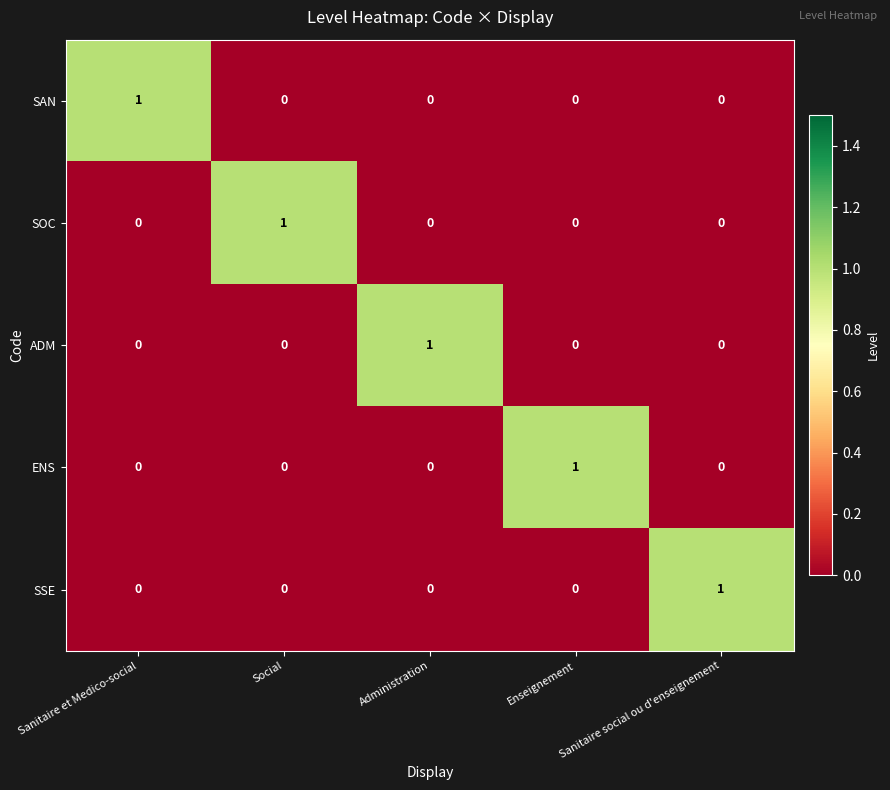

True or false: ADM has a value of 0 at Social.

True